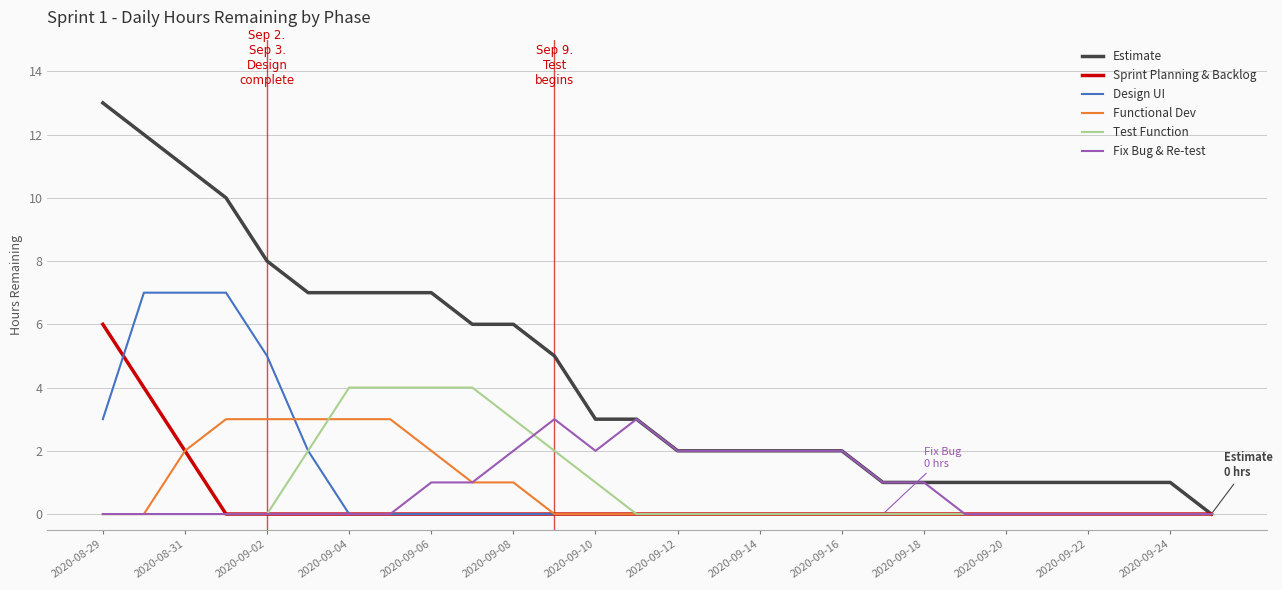

What is the highest value of the Estimate series?

13